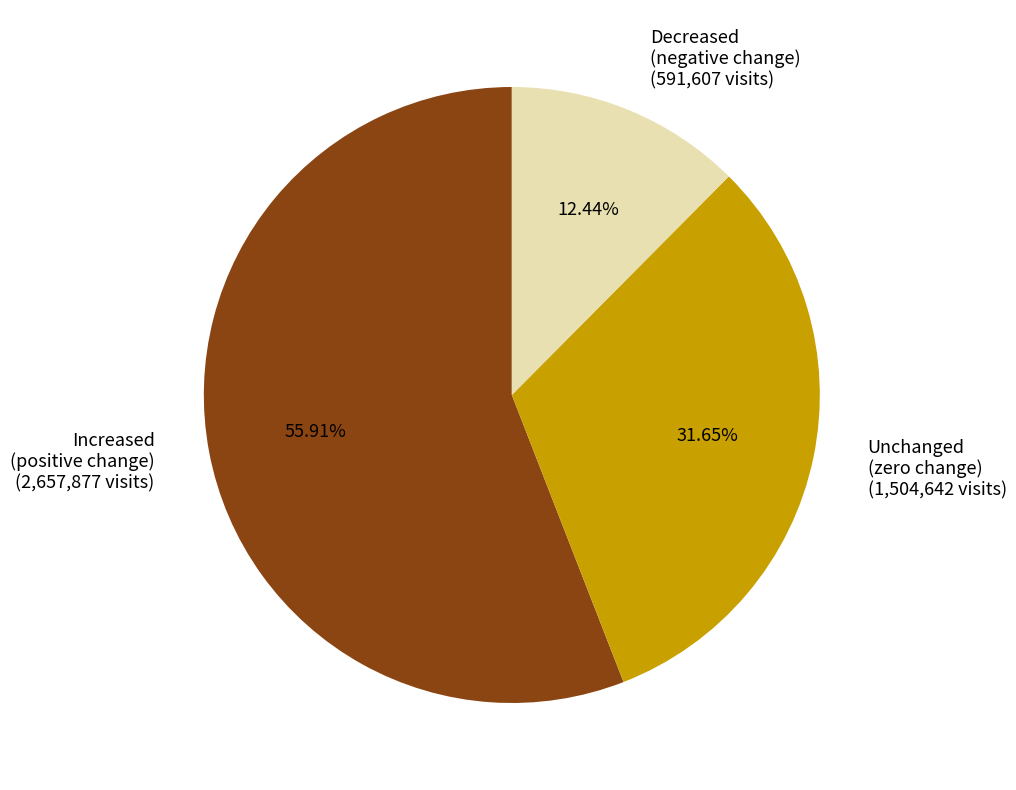

Rank the categories by value from highest to lowest.

Increased (positive change) (2,657,877 visits), Unchanged (zero change) (1,504,642 visits), Decreased (negative change) (591,607 visits)